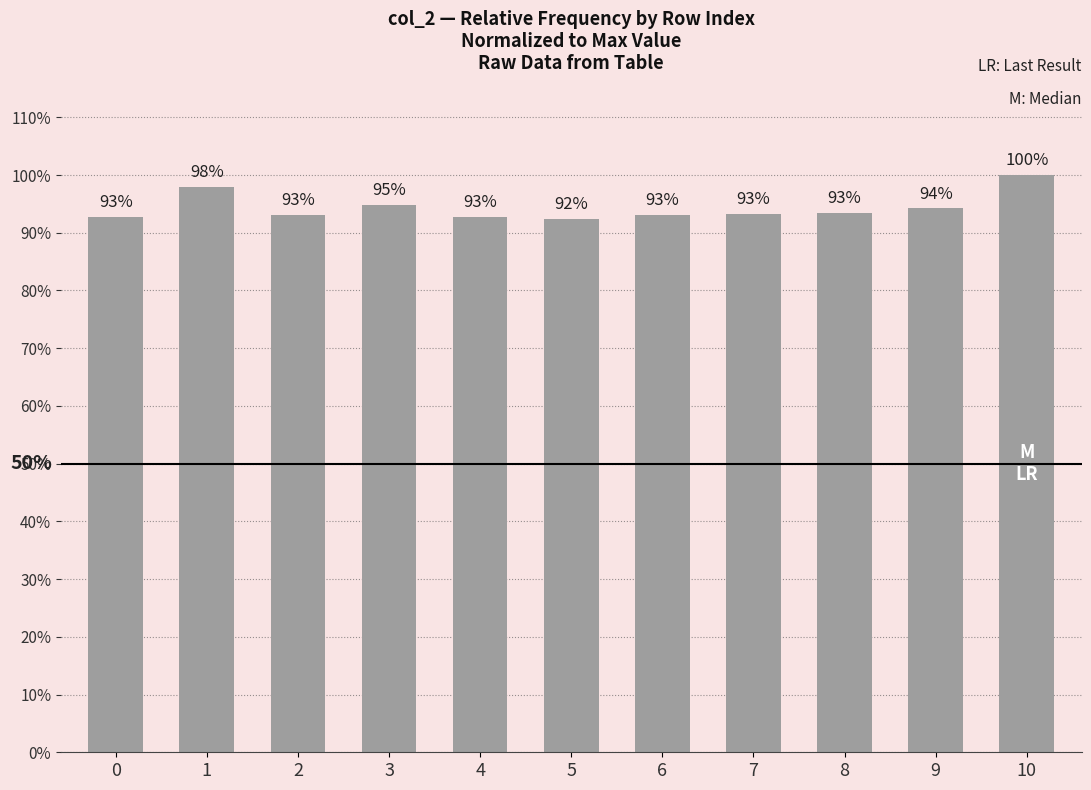

True or false: the data shows 0.6 at 9.

False